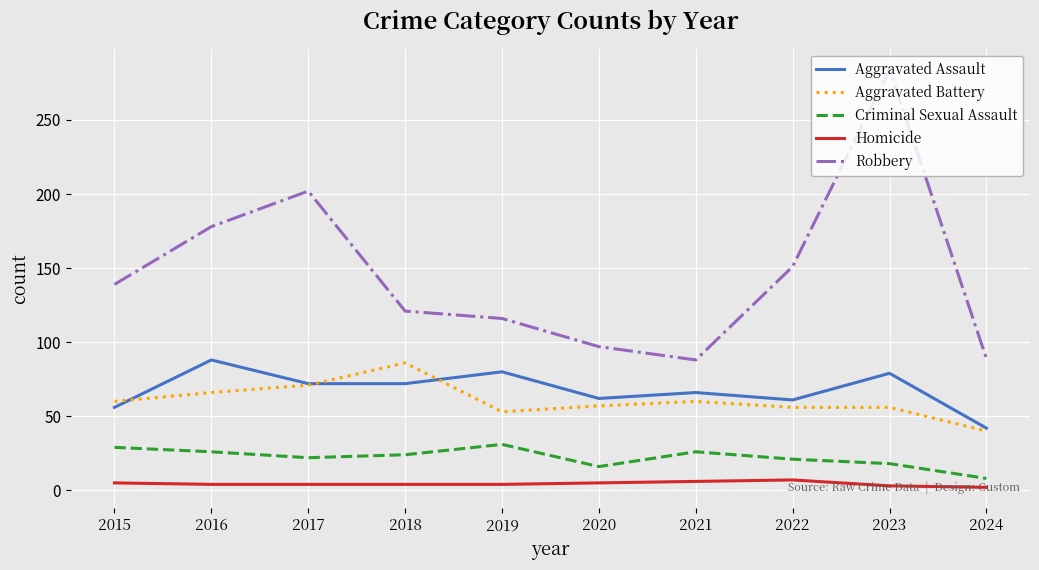

Rank the series at 2019 from highest to lowest value.

Robbery, Aggravated Assault, Aggravated Battery, Criminal Sexual Assault, Homicide